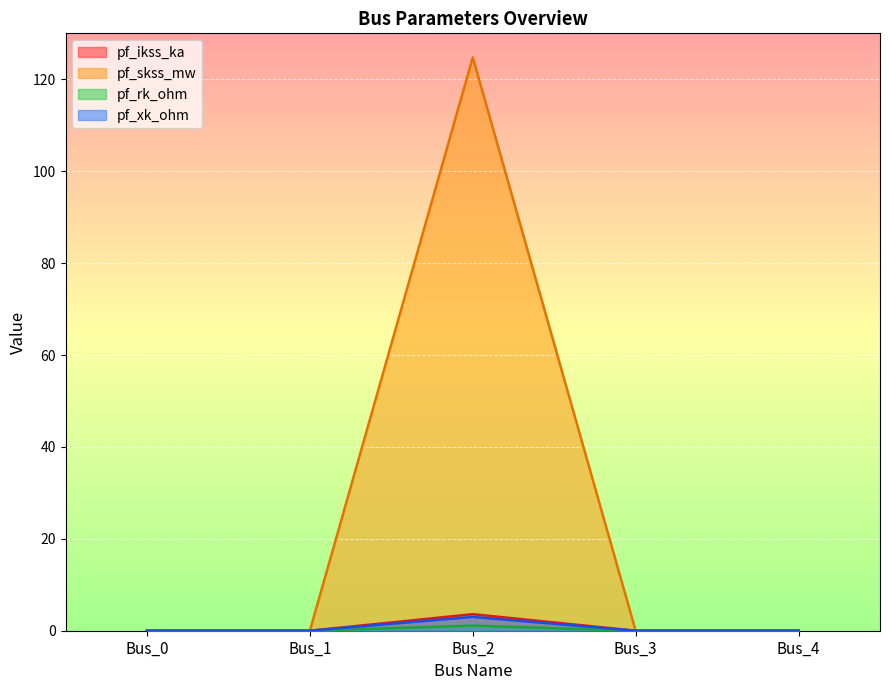

True or false: pf_xk_ohm and pf_skss_mw intersect in this chart.

False